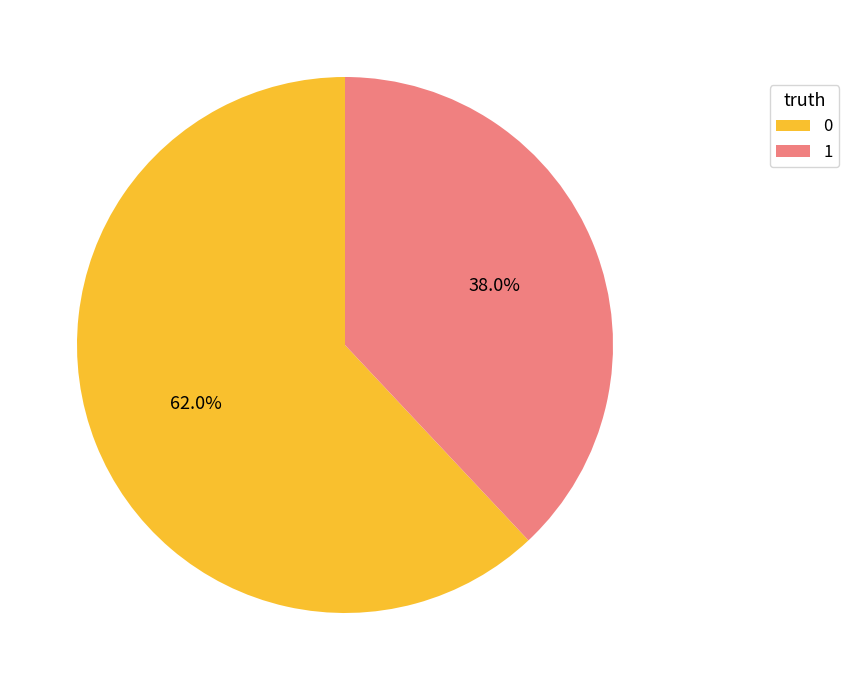

Is it true that 1 is 38% of the pie?

True